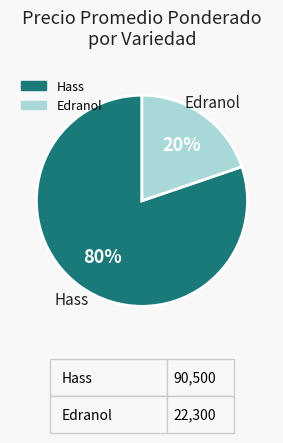

To the nearest percent, what is the difference between the largest and smallest slice percentages?

60%